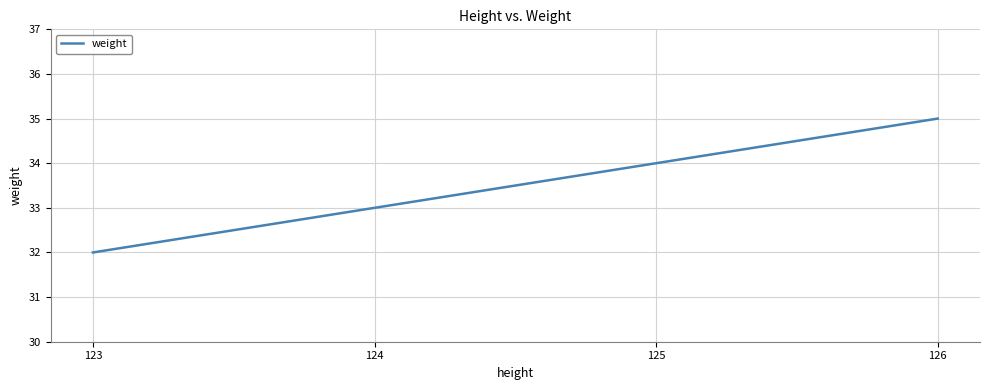

How many values are between 33 and 35?

3